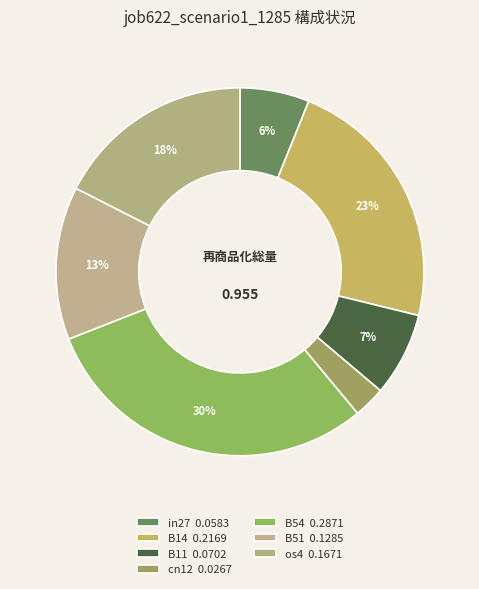

Does B54 account for over 50% of the chart?

No